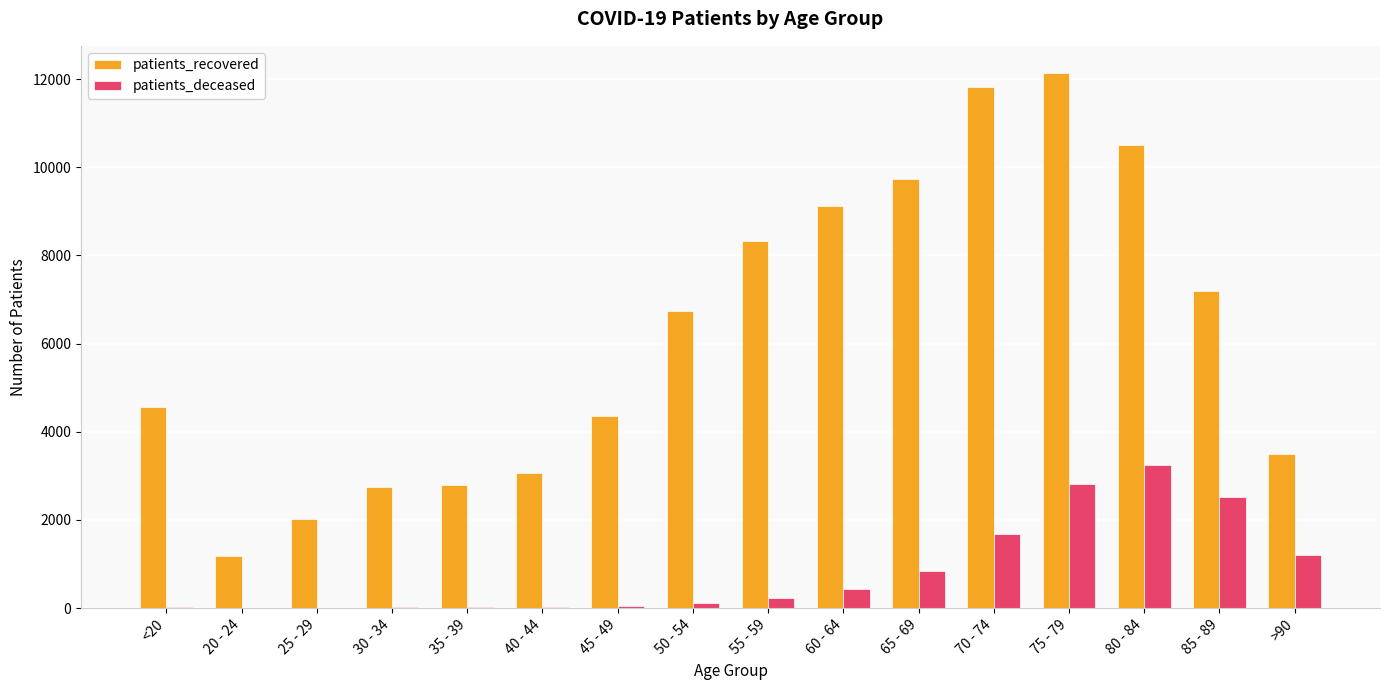

What is the total value across all series at 45 - 49?

4405